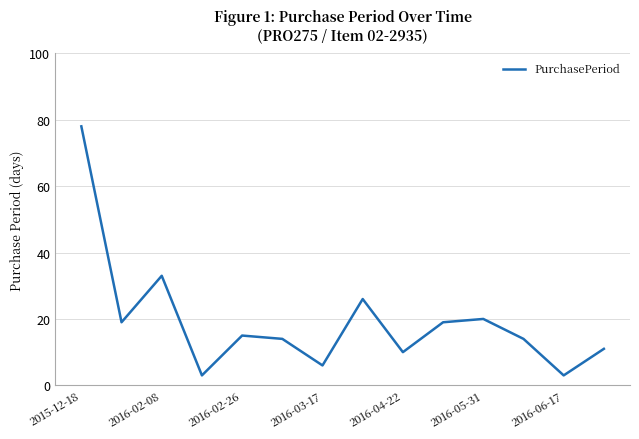

Reading right to left, extract all data points from this chart.

11	3	14	20	19	10	26	6	14	15	3	33	19	78